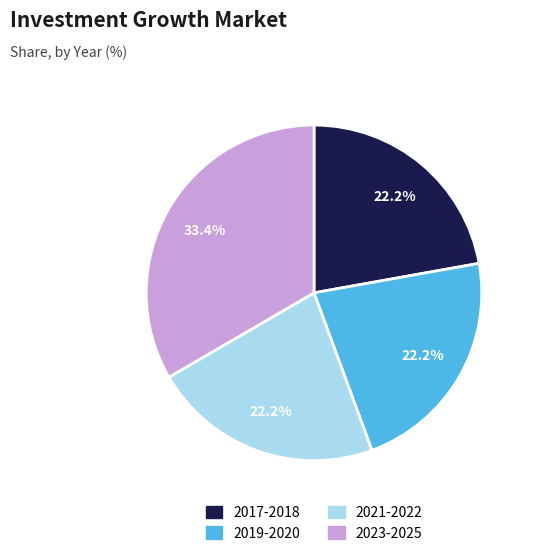

Does any single category account for the majority?

No